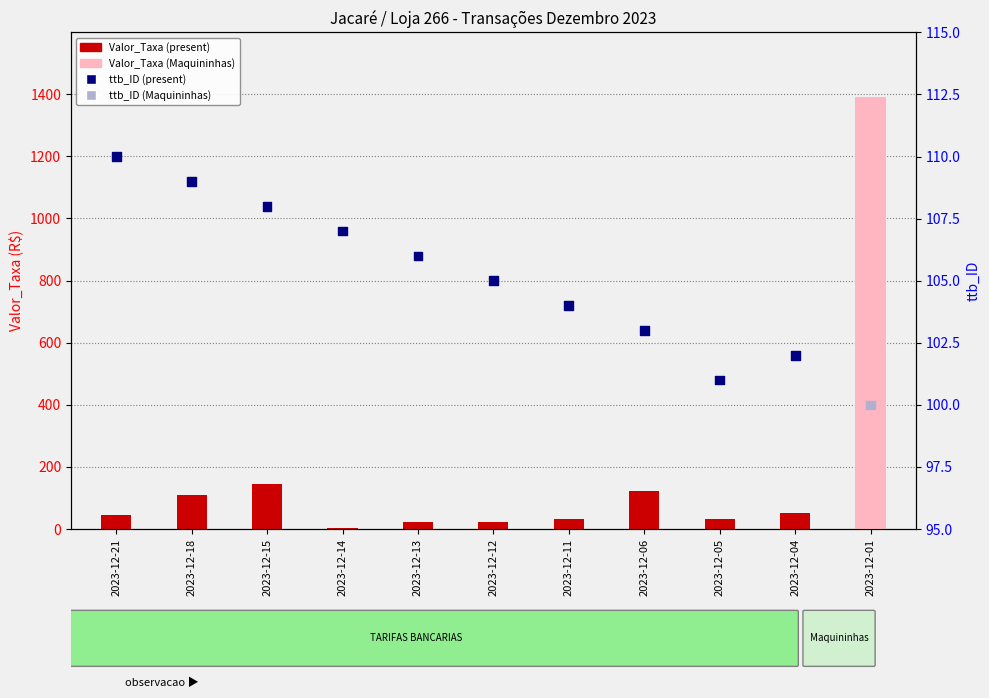

What is the total value across all series at 2023-12-05?

133.0